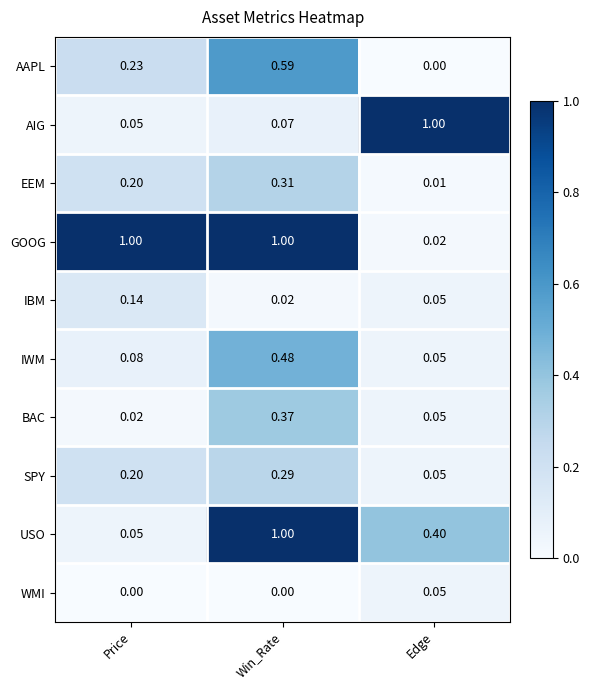

At which category is the sum across all series the highest?

Win_Rate